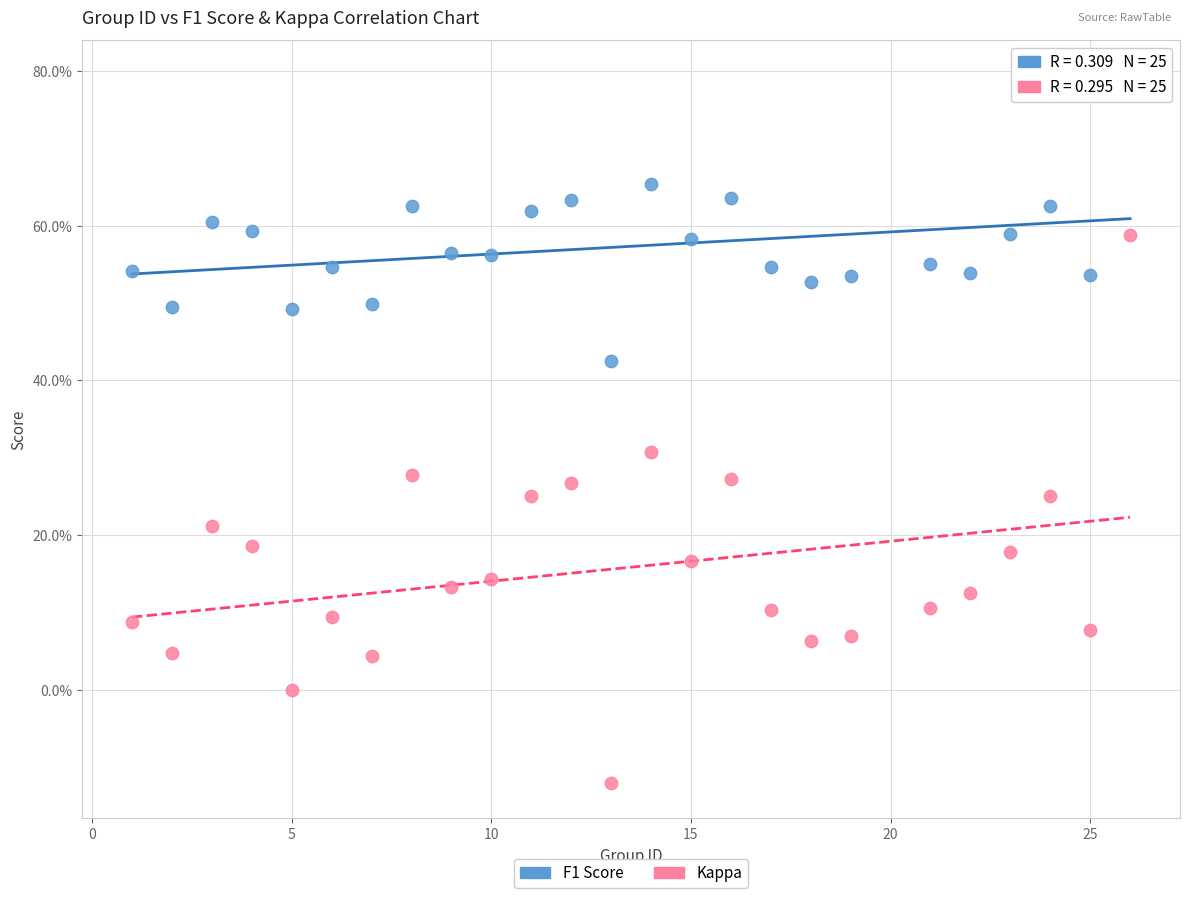

What are all the series names shown in the legend?

F1 Score, Kappa